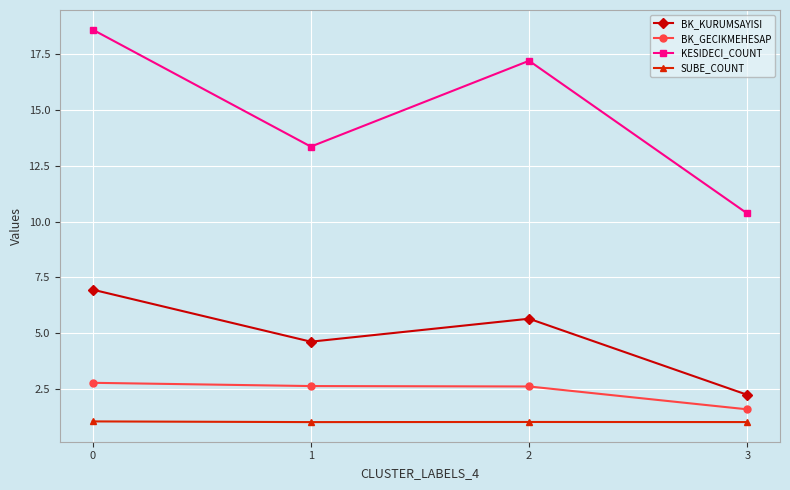

Where is BK_GECIKMEHESAP nearest to the value 2?

3